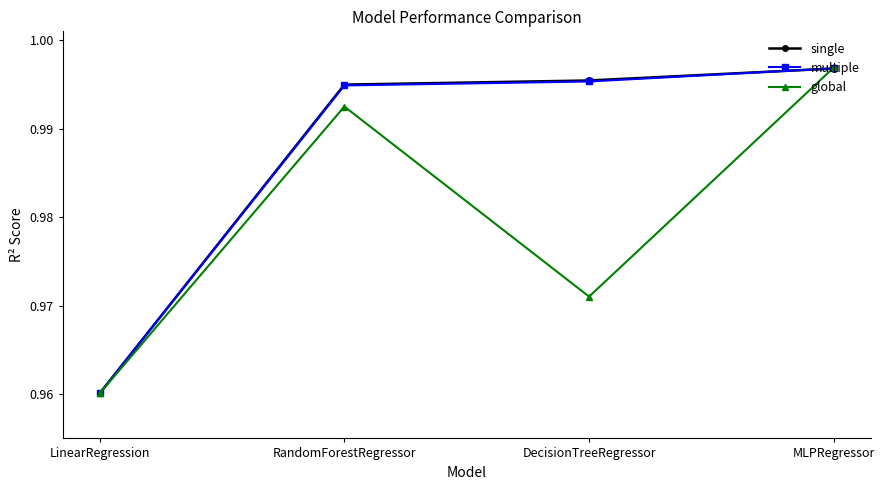

At which label does multiple reach its minimum?

LinearRegression